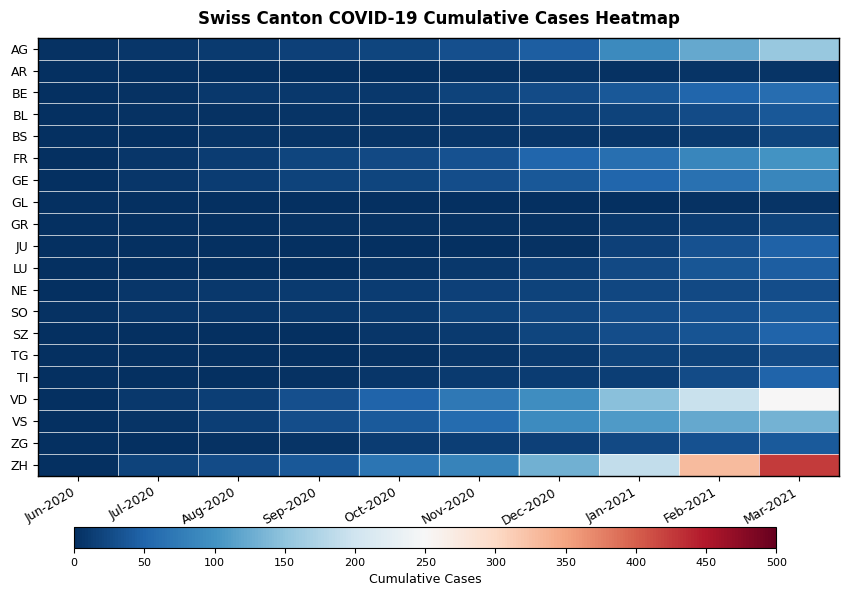

List the series in order of their peak value, lowest first.

AR, GL, GR, BS, TG, NE, BL, SO, ZG, LU, JU, SZ, TI, BE, GE, FR, VS, AG, VD, ZH